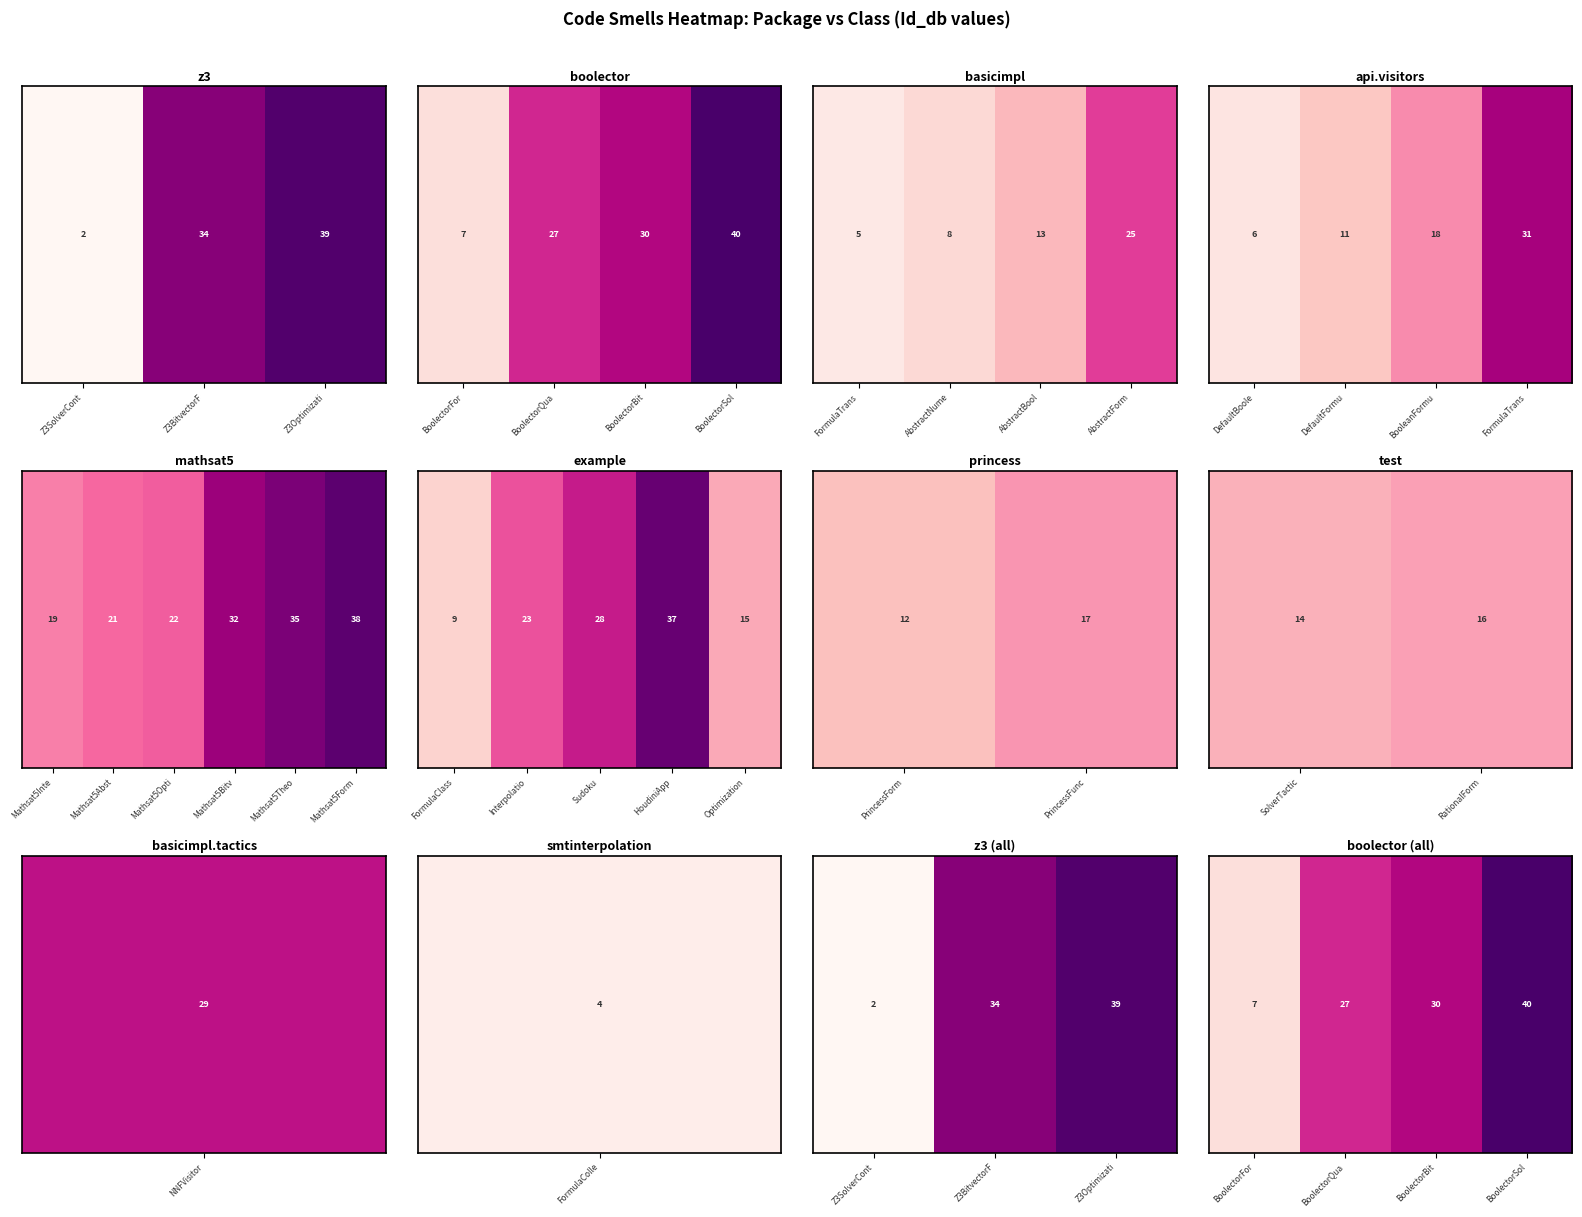

Which has a higher value, BoolectorBit or BoolectorFor?

BoolectorBit